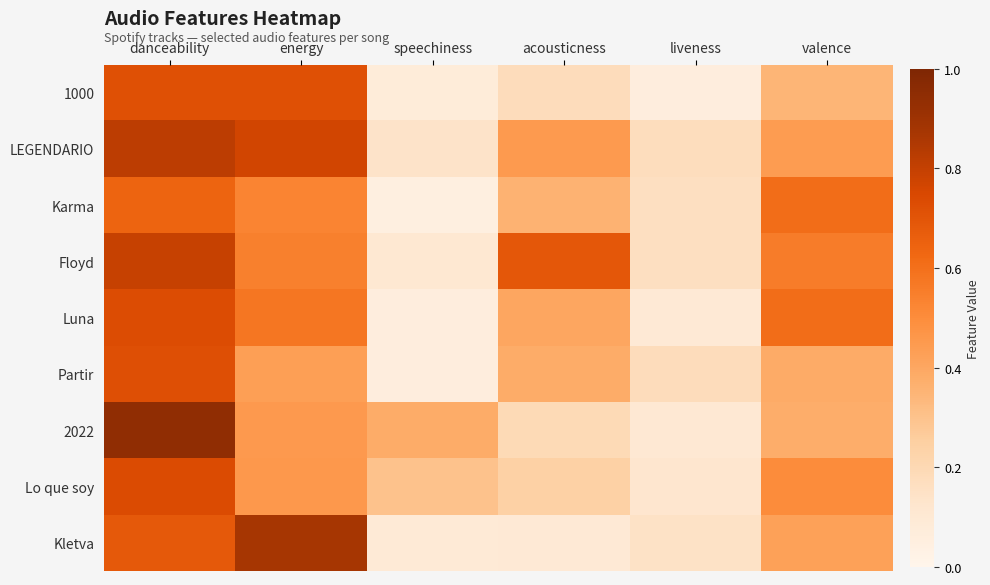

What is the difference between the highest and lowest values at speechiness?

0.3